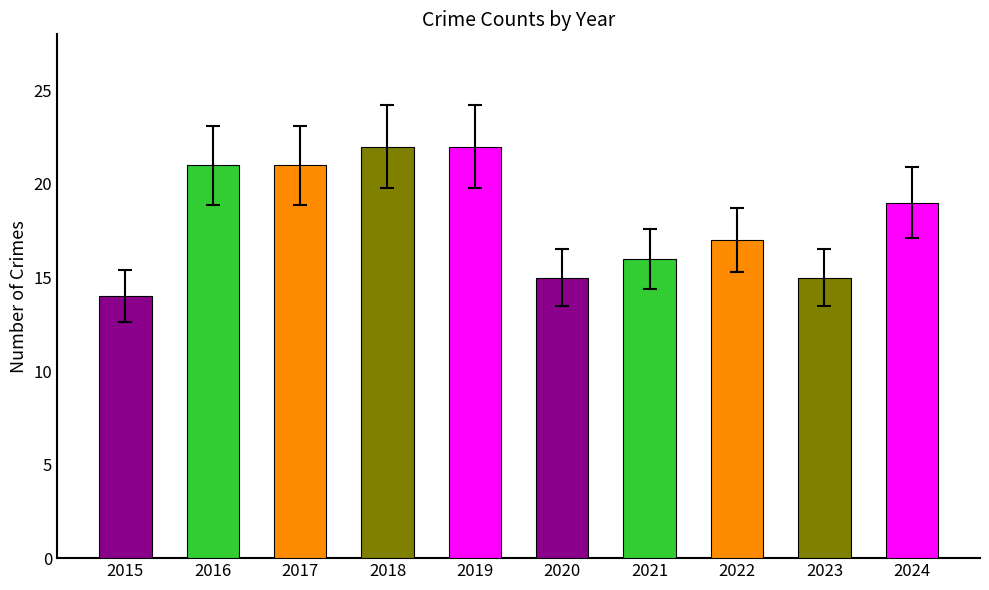

Count the values in the range 15 to 21.

7